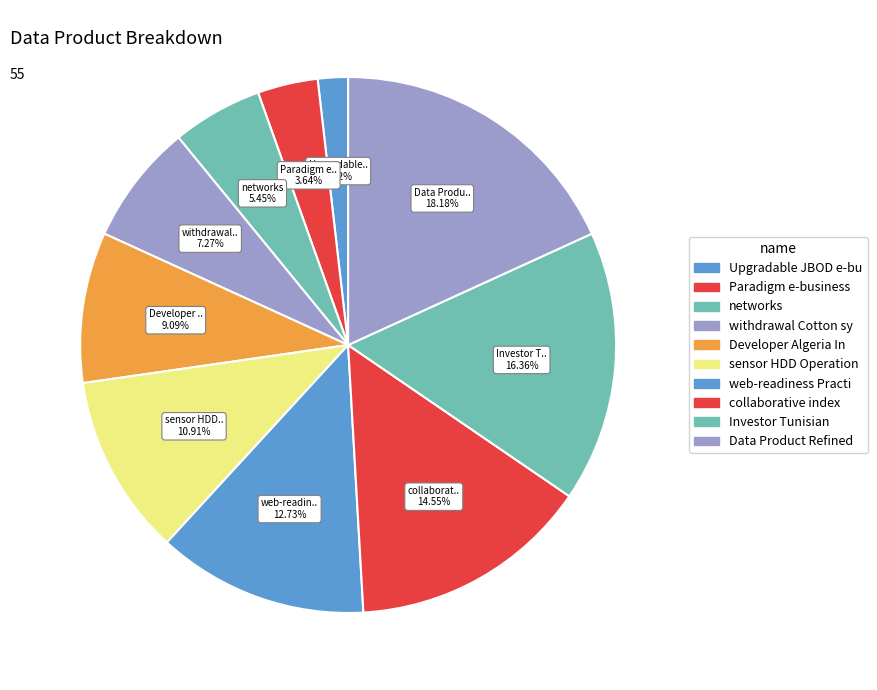

Is the sum of Developer Algeria In and Upgradable JBOD e-bu greater than half?

No